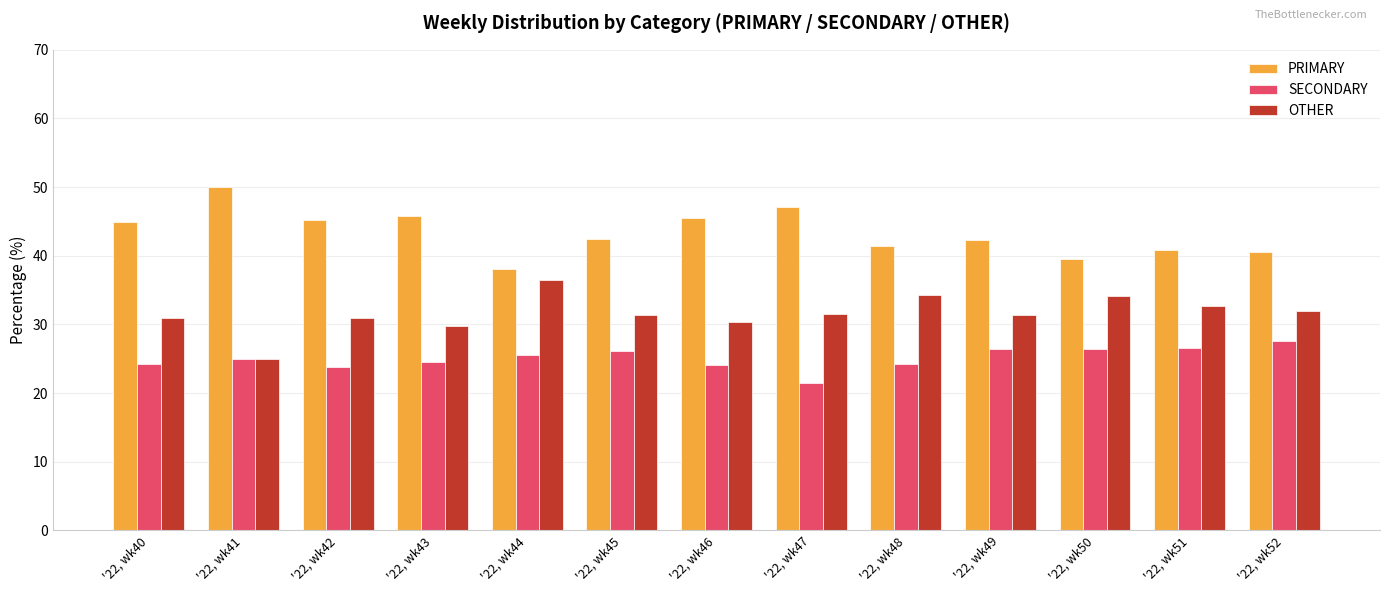

What is the sum of the SECONDARY values at '22, wk42 and '22, wk46?

48.0